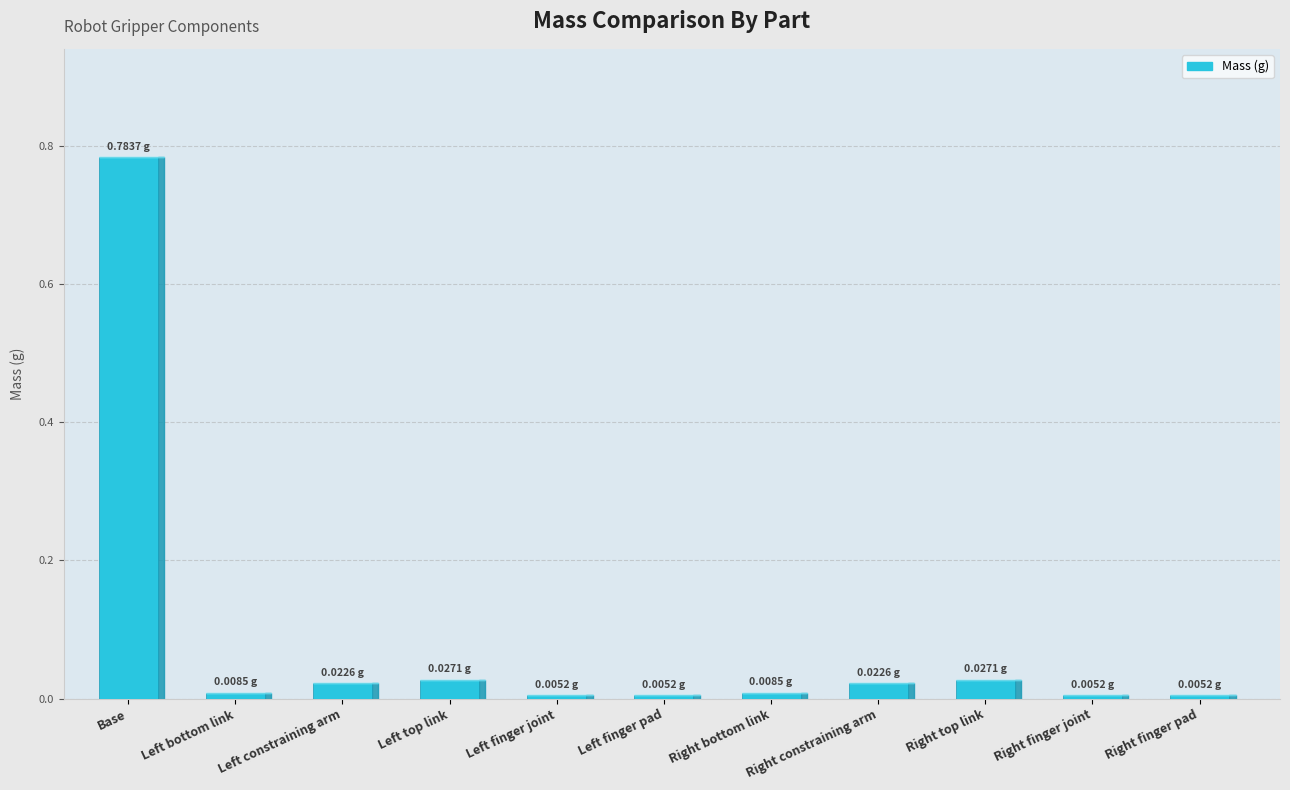

What is the average value?

0.1